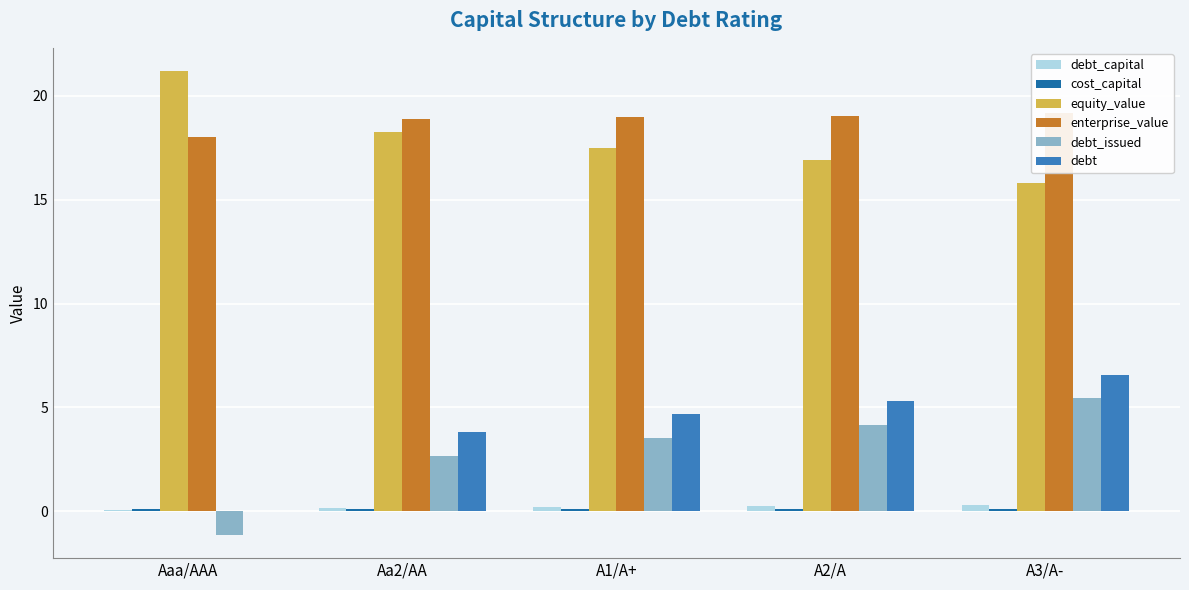

What is the label of the 3rd bar from the right?

A1/A+